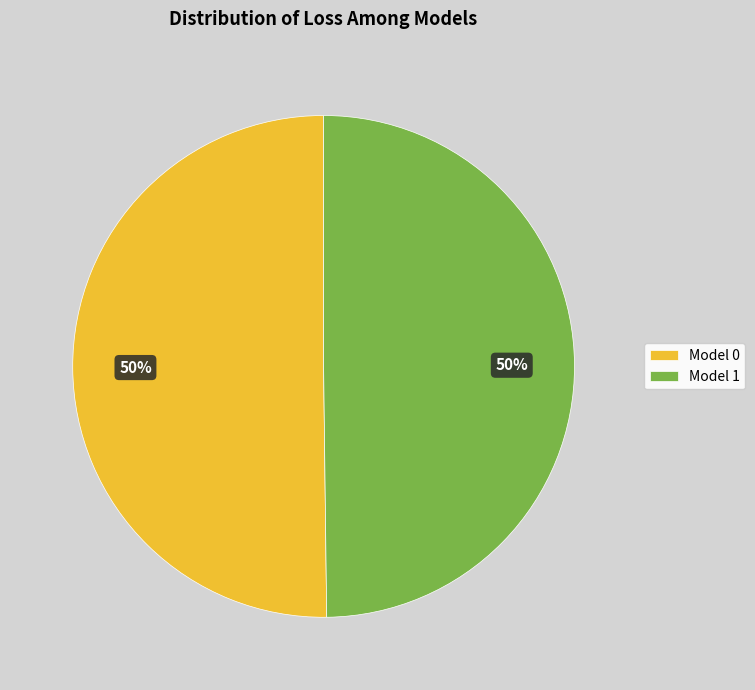

True or false: Model 0 accounts for 58% of the total.

False